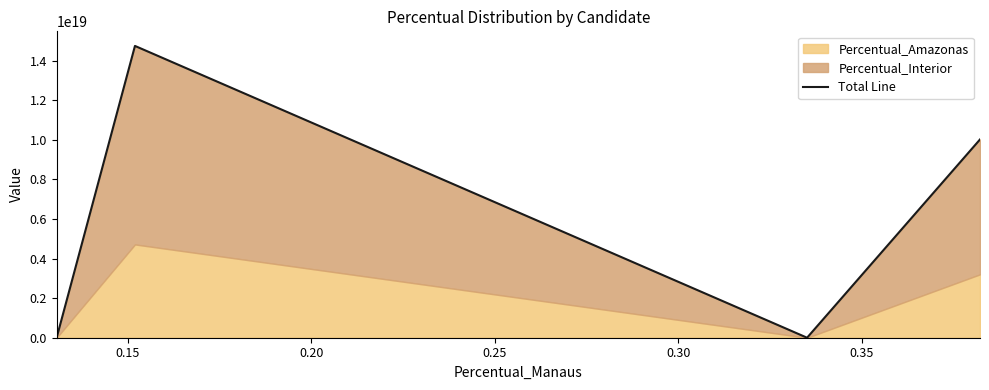

How many lines are shown in the chart?

1